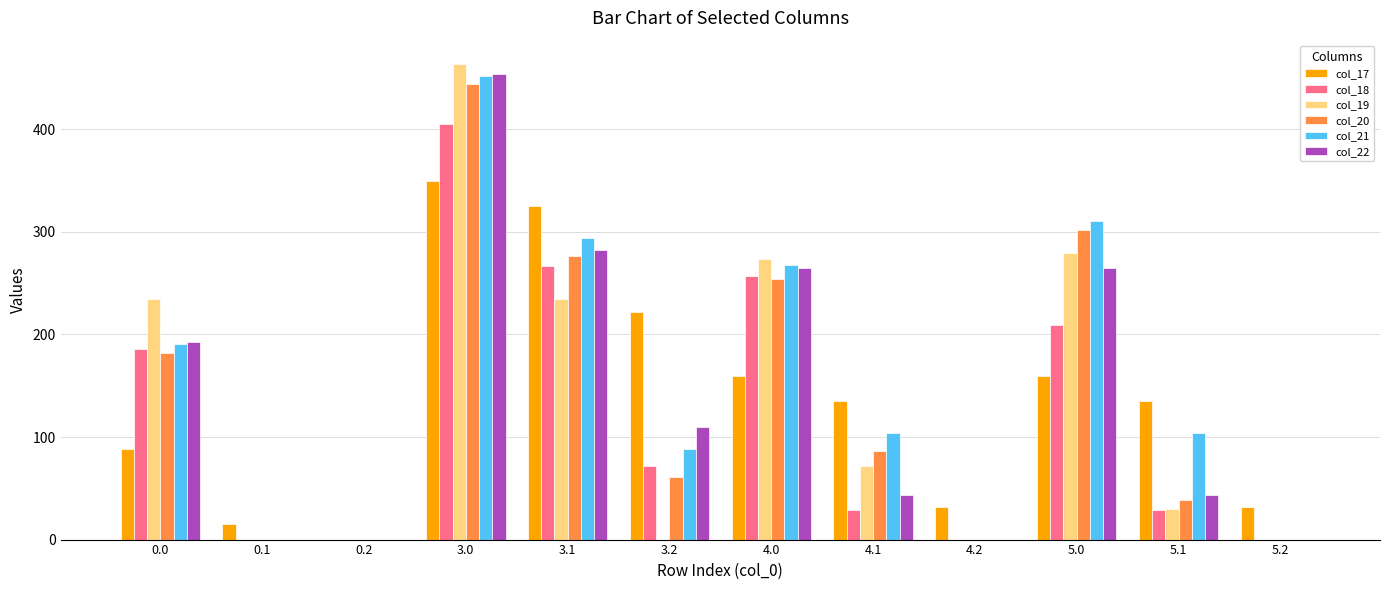

What are all the series names shown in the legend?

col_17, col_18, col_19, col_20, col_21, col_22